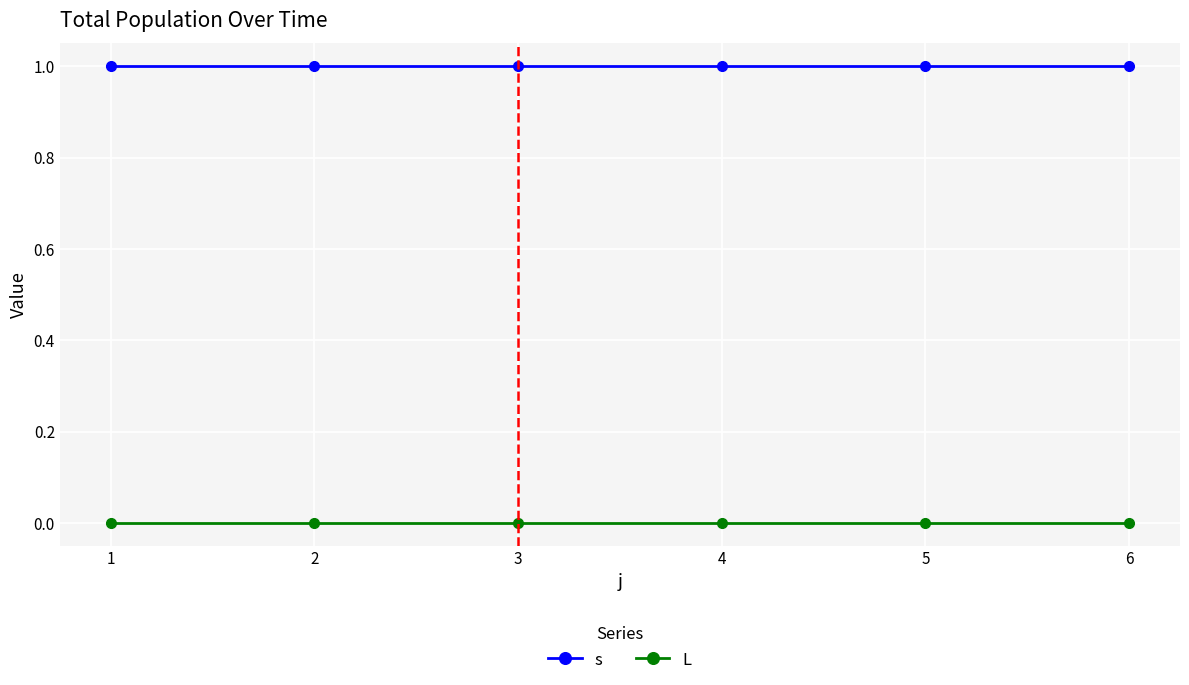

True or false: L and s intersect in this chart.

False